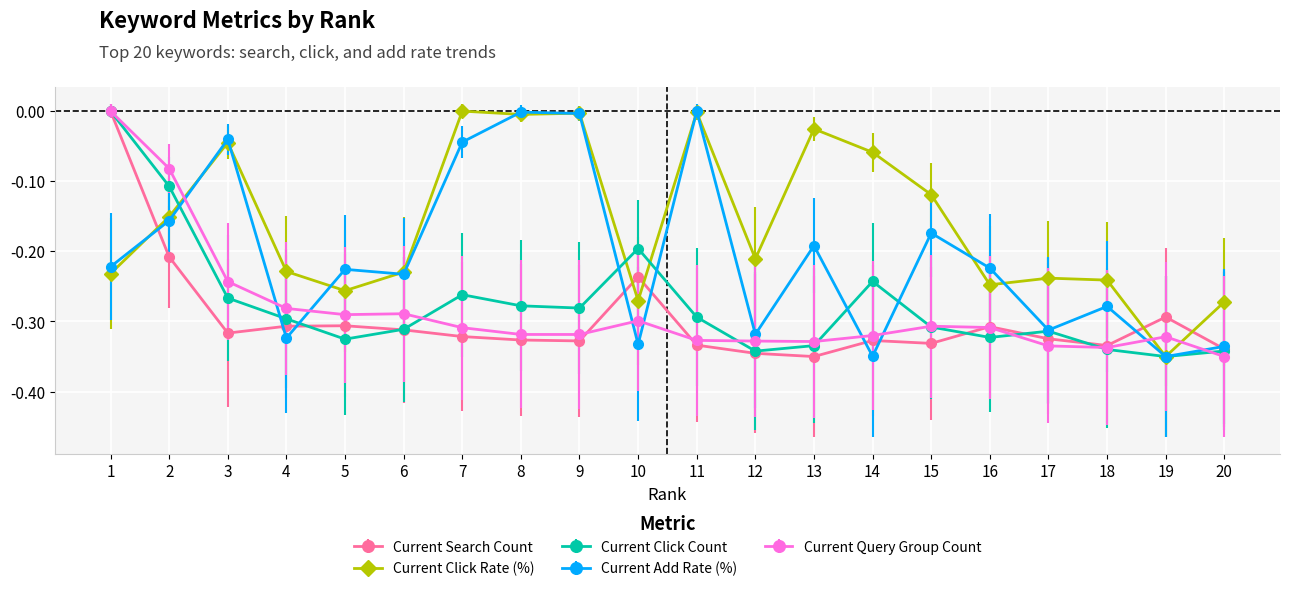

Is the value of Current Click Count at 14 greater than the value of Current Query Group Count at 5?

Yes